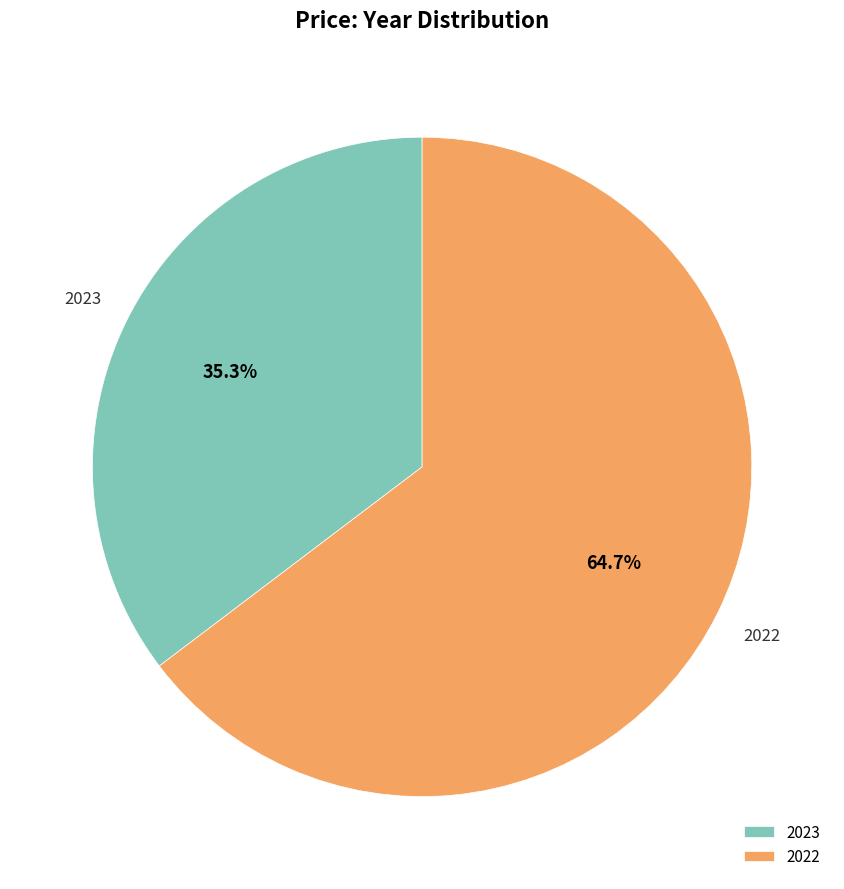

To the nearest percent, what percentage of the pie is 2022?

65%